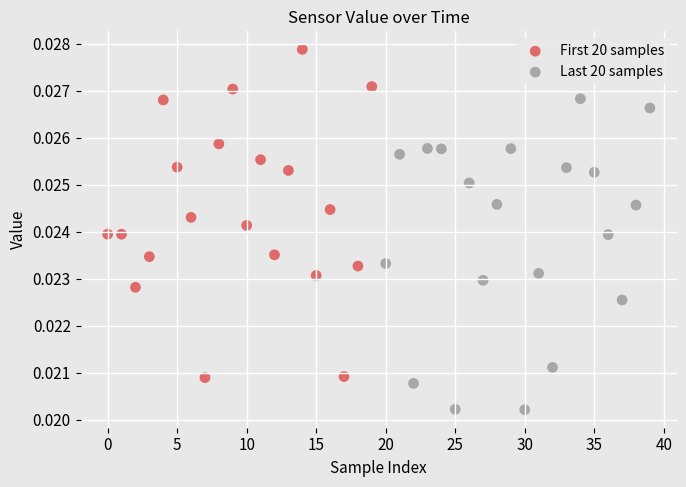

What are all the series names shown in the legend?

First 20 samples, Last 20 samples